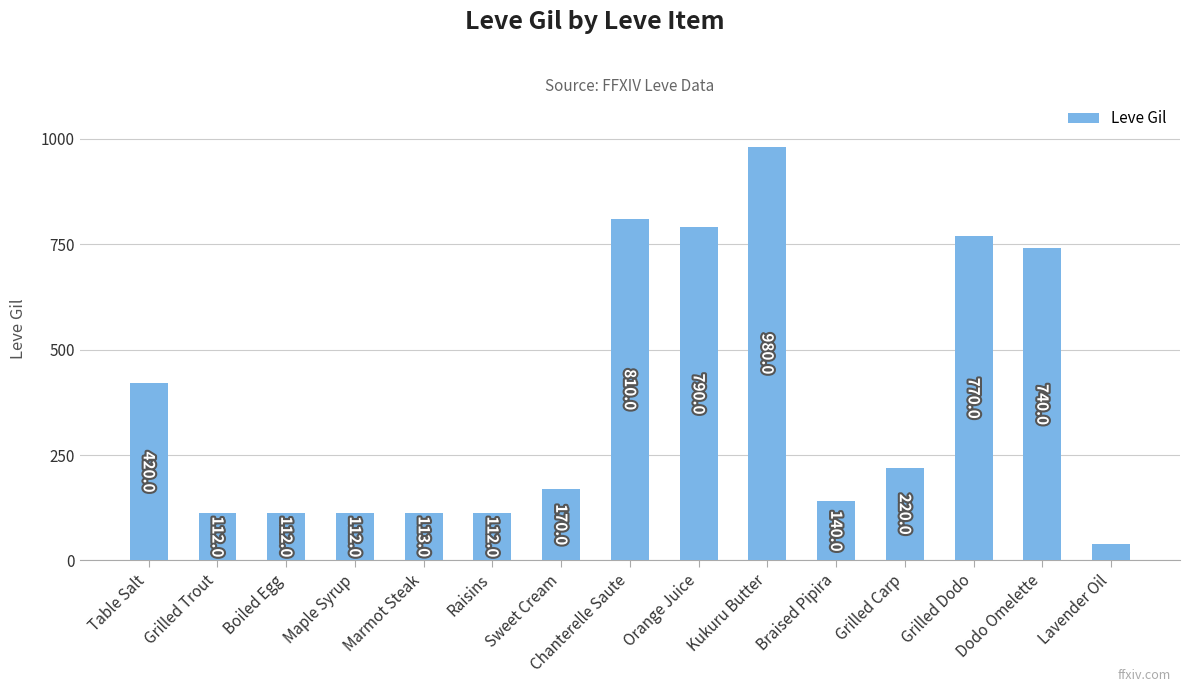

What is the sum of the values at Boiled Egg and Kukuru Butter?

1092